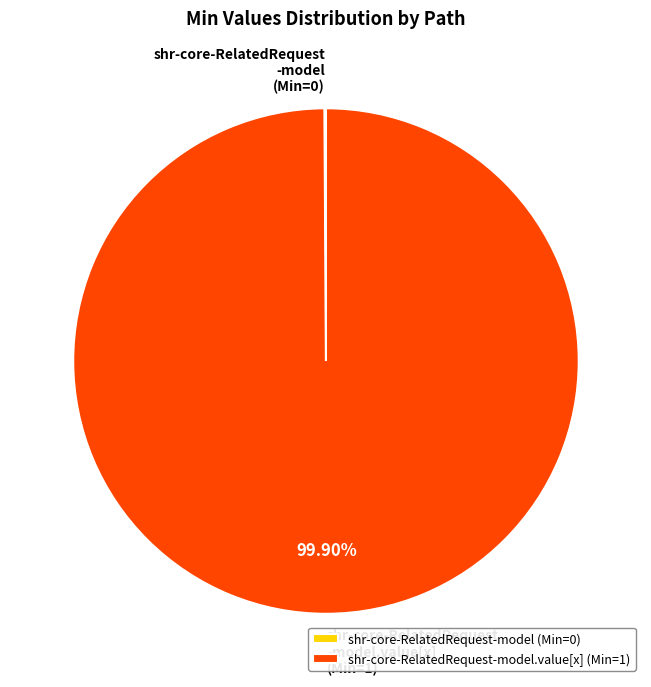

Does shr-core-RelatedRequest -model.value[x] (Min=1) account for over 50% of the chart?

Yes